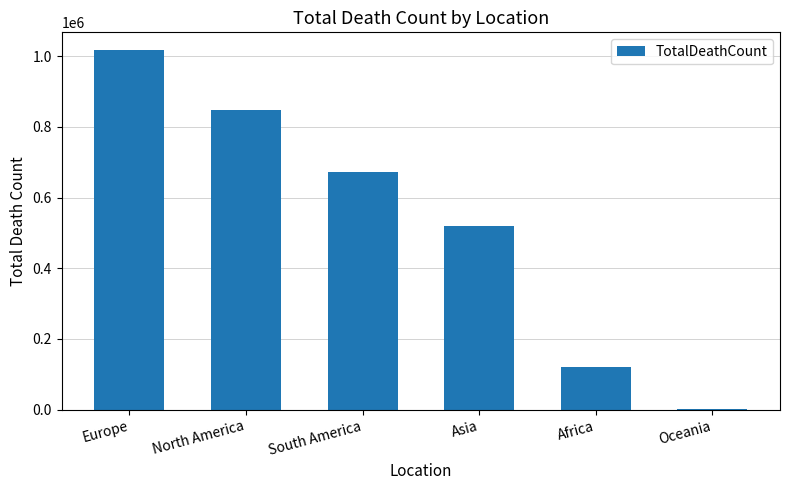

What value does the data have at Oceania?

1046